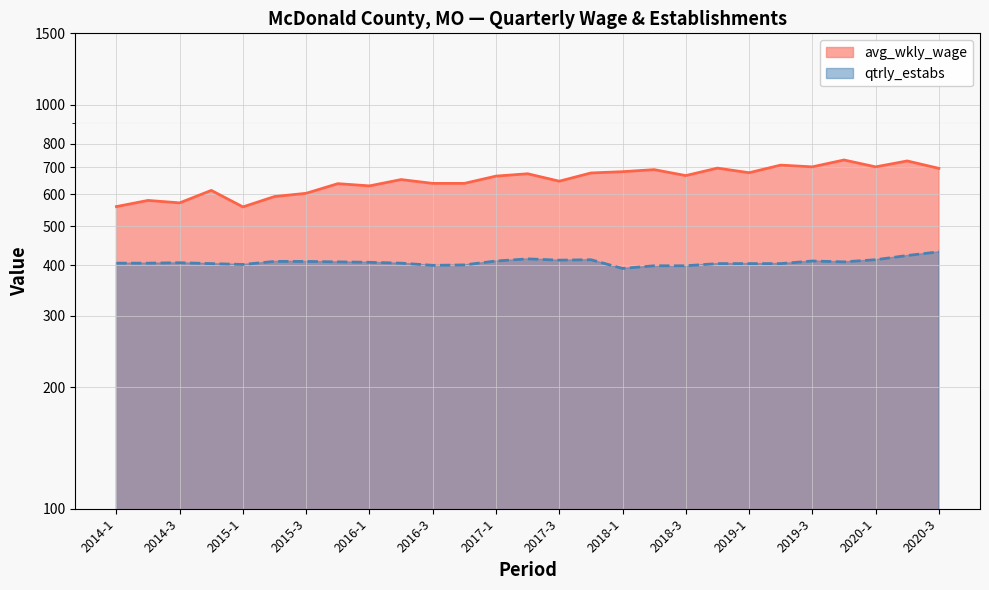

Reading left to right, what are all the values shown in this chart?

avg_wkly_wage: 559	579	571	613	558	592	603	637	629	652	638	638	665	674	646	677	682	690	667	696	678	708	701	729	701	725	695
qtrly_estabs: 405	405	406	404	402	409	409	408	407	405	400	401	410	415	412	413	393	399	399	404	404	404	410	408	413	423	432